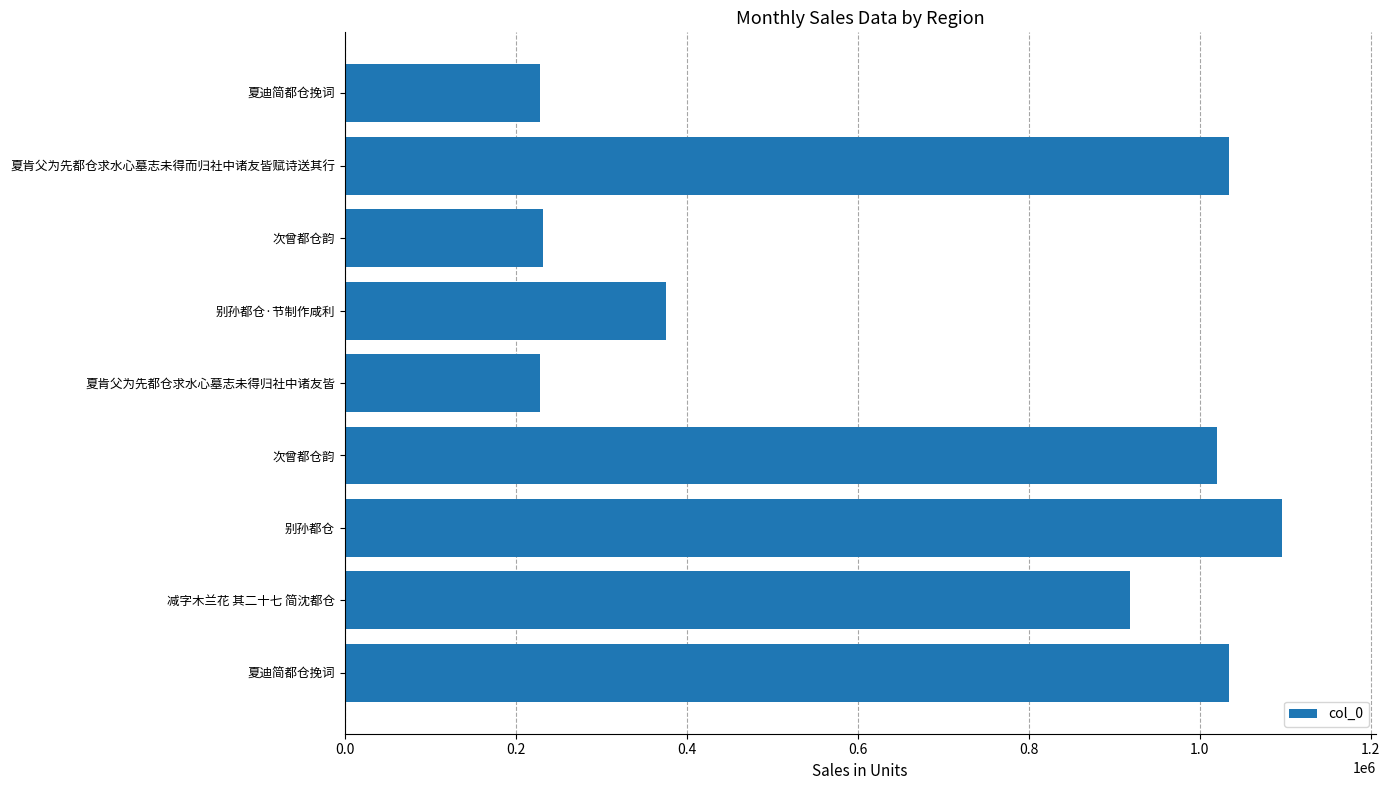

What is the maximum value shown in the chart?

1096379